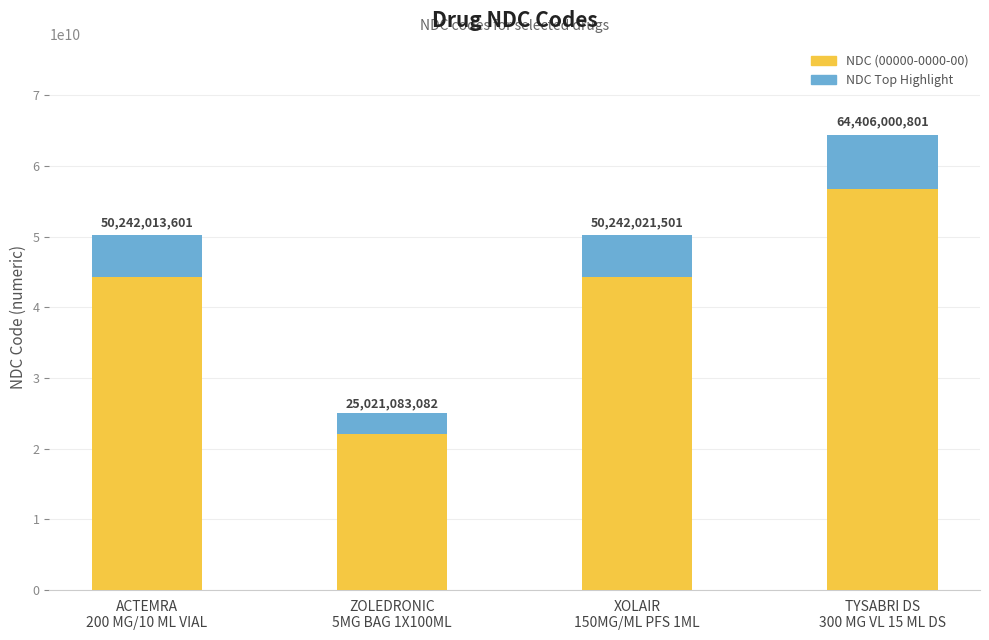

What is the smallest value displayed?

25021083082